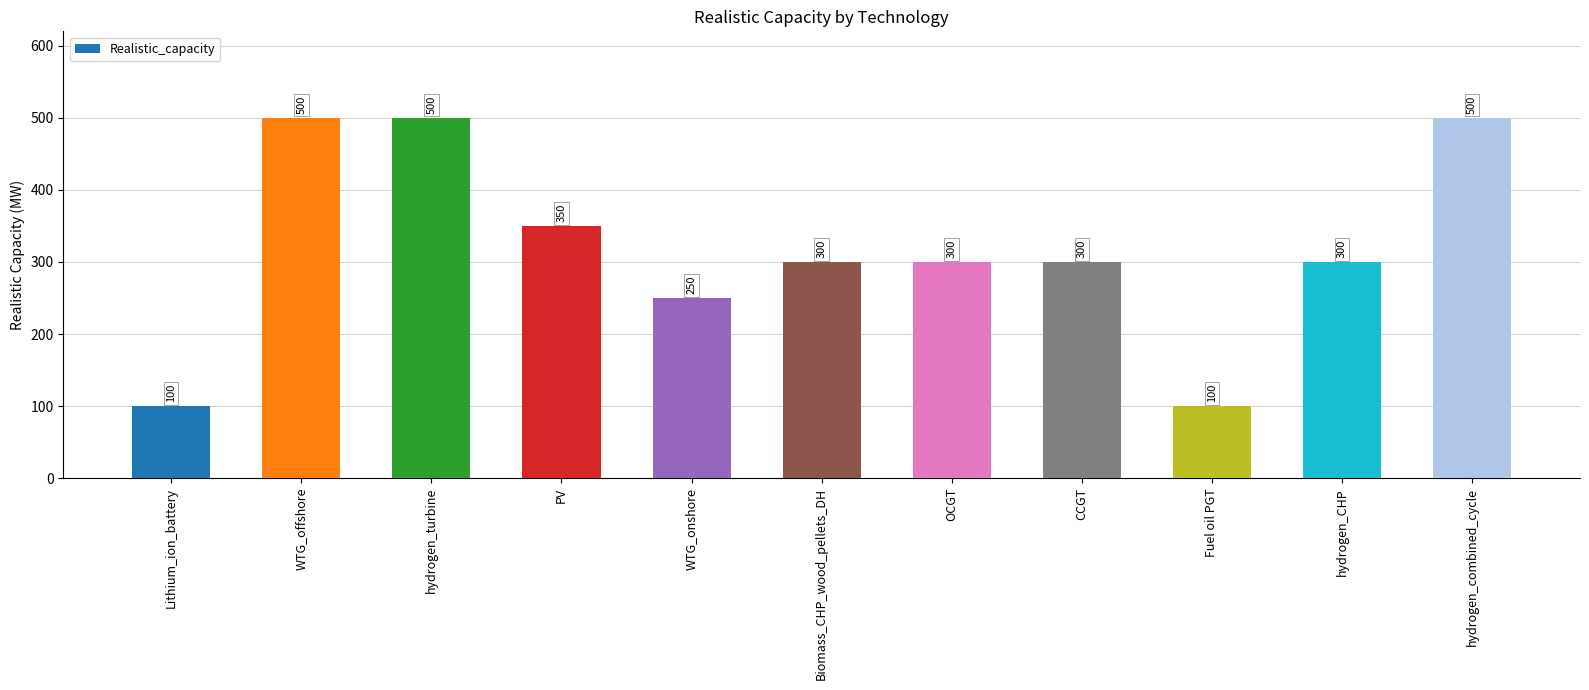

At which label does the data first exceed 300?

WTG_offshore